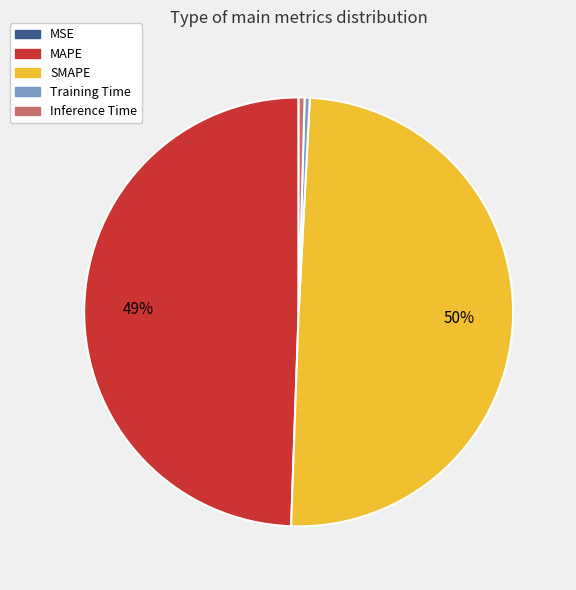

Do MAPE and SMAPE together represent more than half of the pie?

Yes